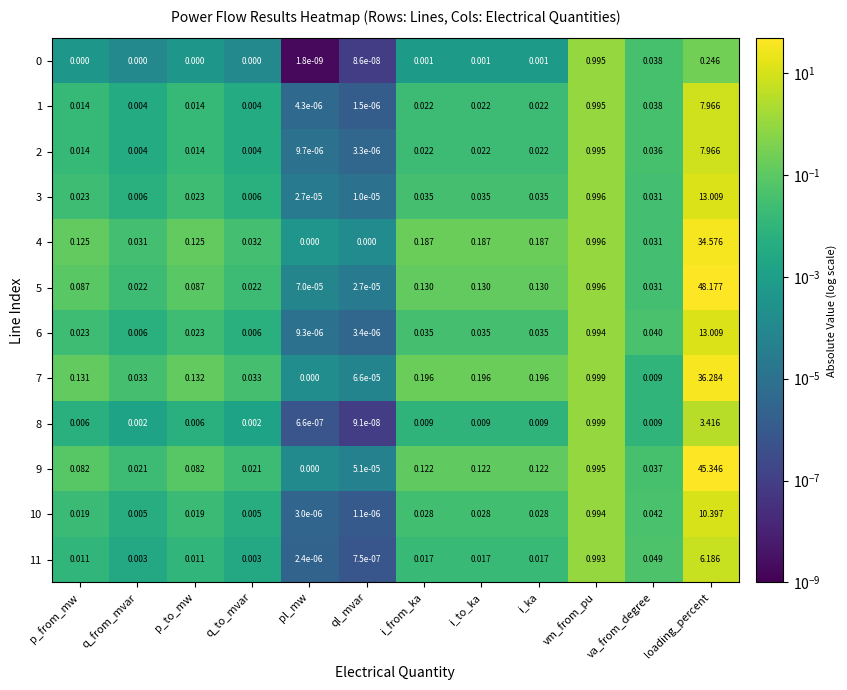

Is the value of 2 at i_to_ka greater than the value of 0 at vm_from_pu?

No